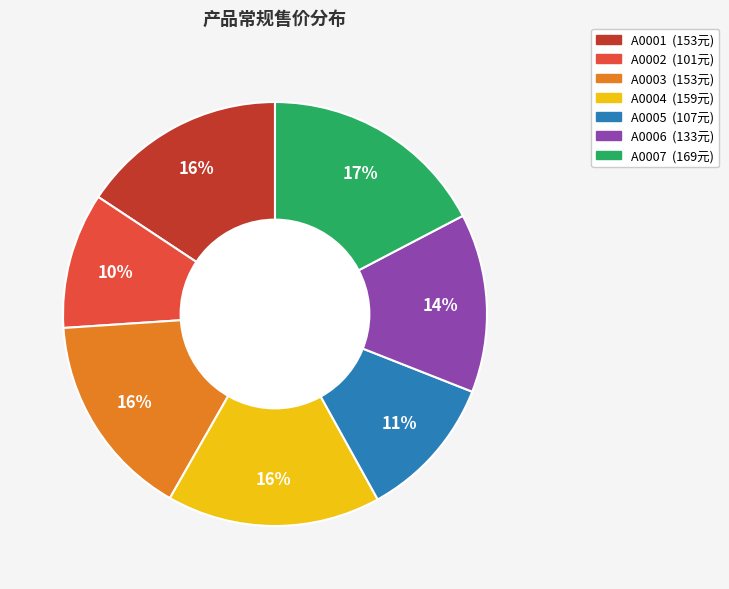

To the nearest percent, what is the average slice percentage?

14%